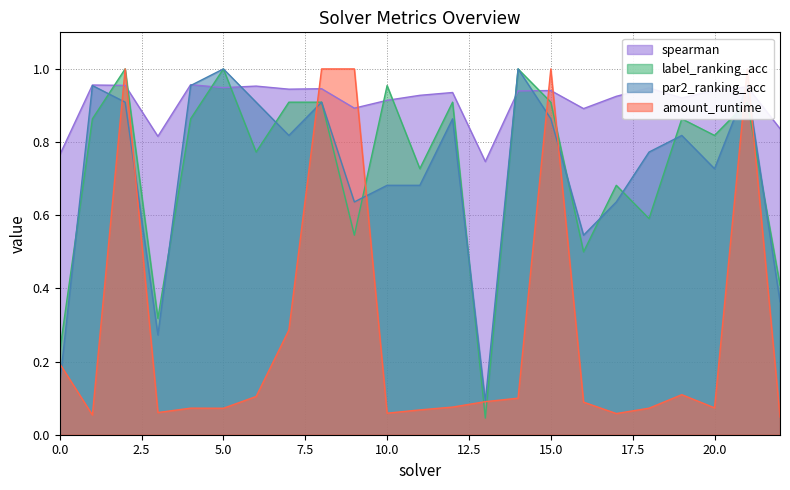

Which series ends up on top after the final intersection of spearman and amount_runtime?

spearman